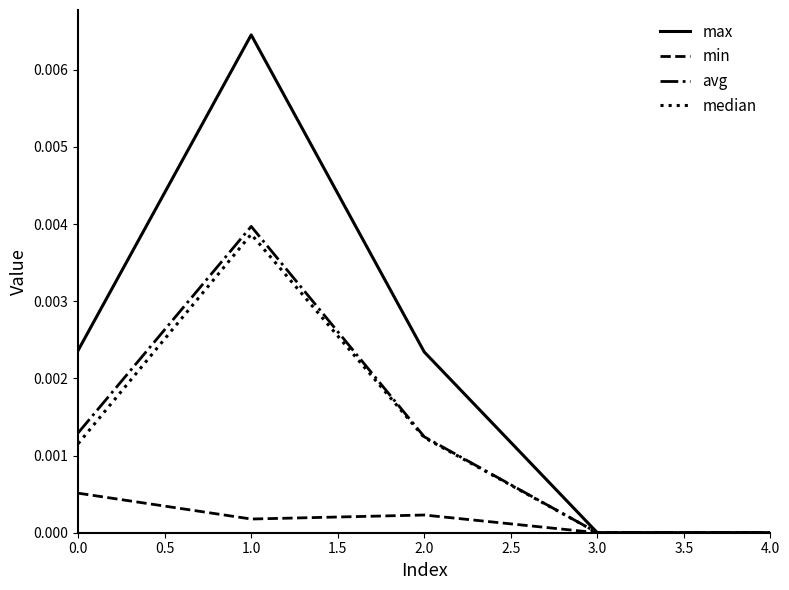

The value of max at 2.0 is 0.0. True or false?

True